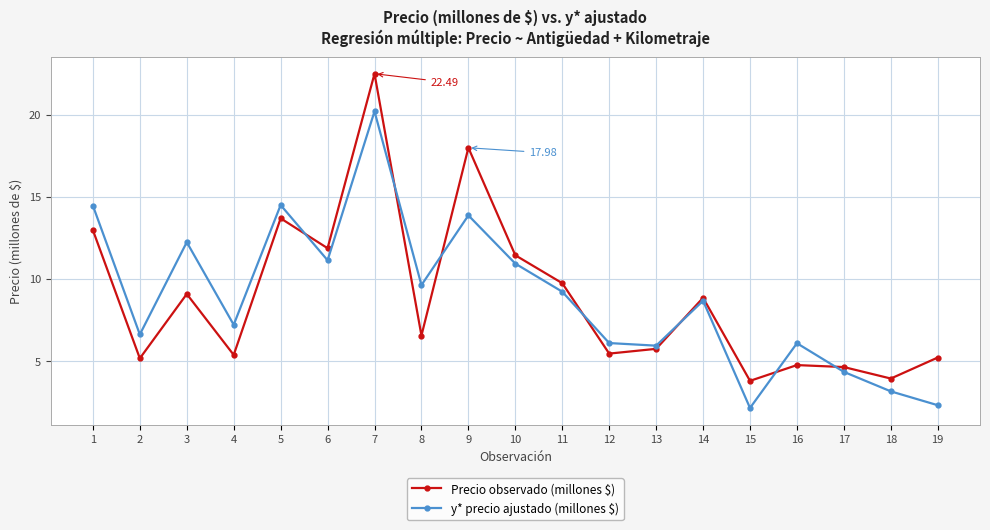

Does the chart have visible grid lines?

Yes